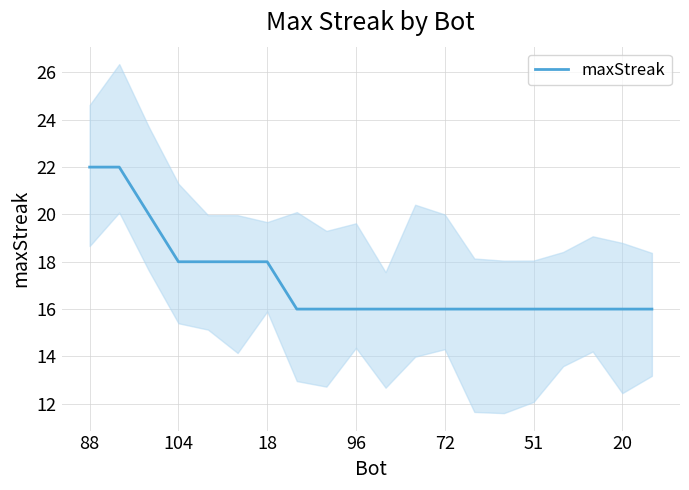

The chart shows a value of 23 at 13. True or false?

False